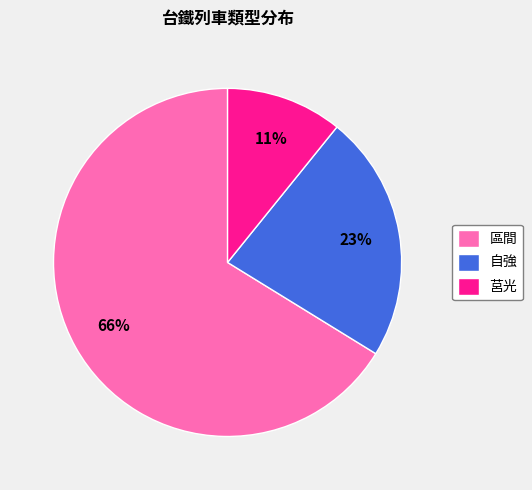

To the nearest percent, what is the difference between the 自強 and 區間 slice percentages?

43%